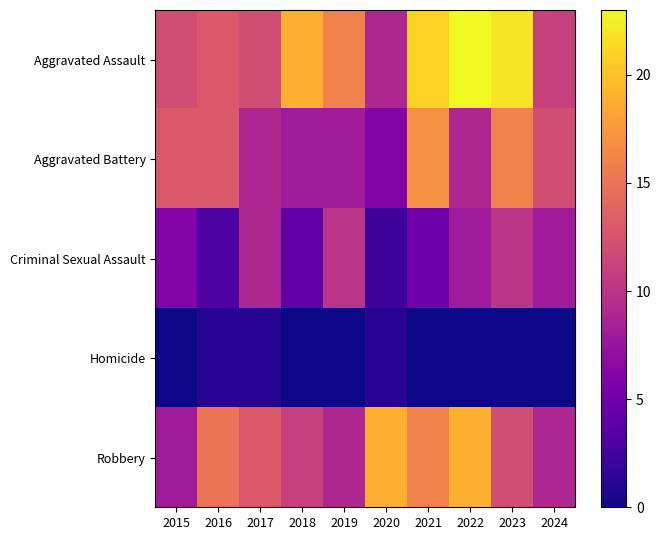

What is the spread (max minus min) of values at 2017?

12